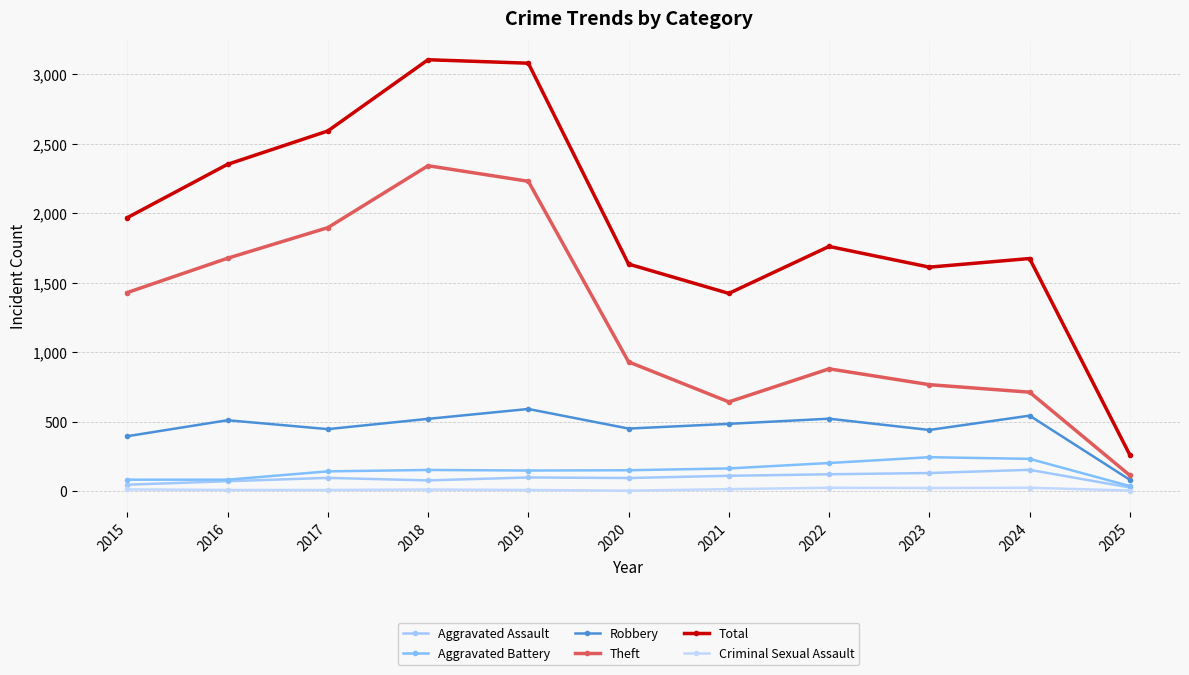

Rank the series by their maximum value, from lowest to highest.

Criminal Sexual Assault, Aggravated Assault, Aggravated Battery, Robbery, Theft, Total